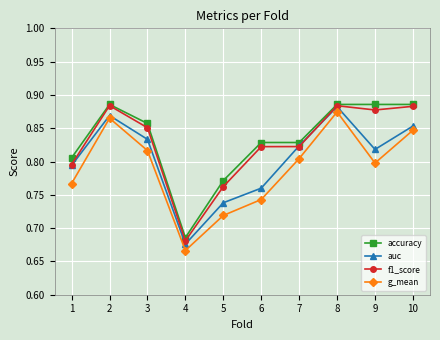

Which category has the lowest value across all series?

4